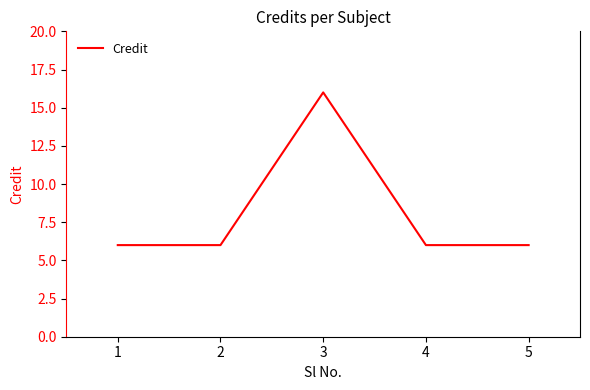

What is the difference between the maximum and minimum values?

10